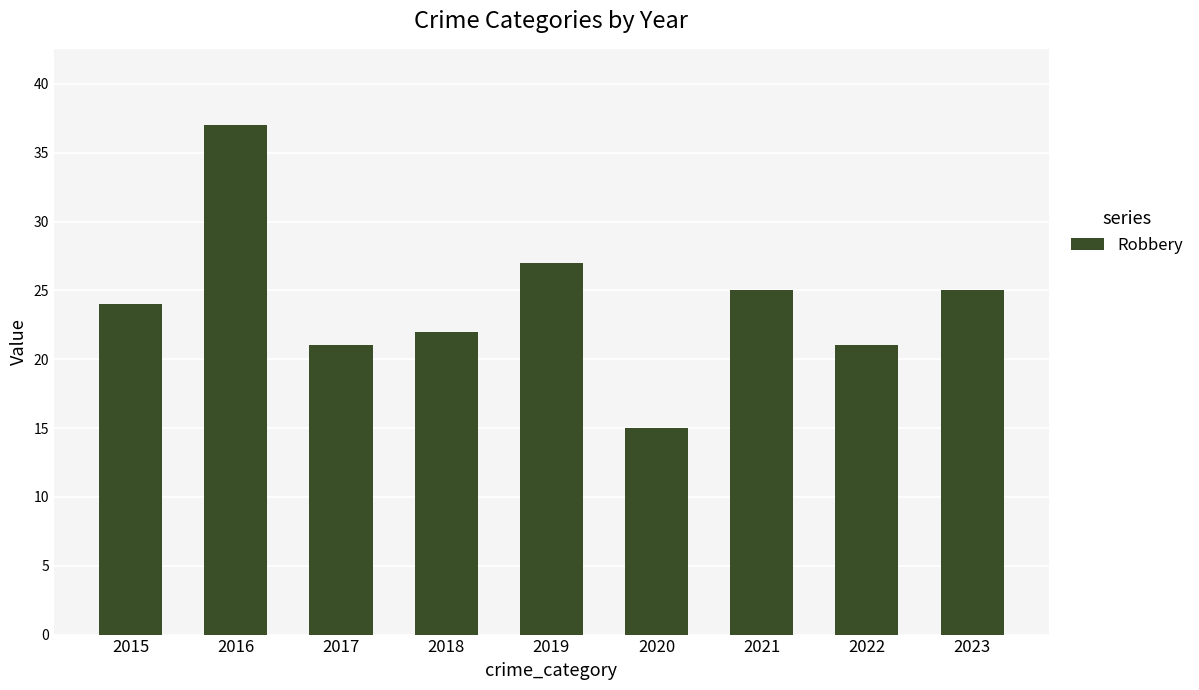

What value does the data have at 2022, to the nearest 5?

20